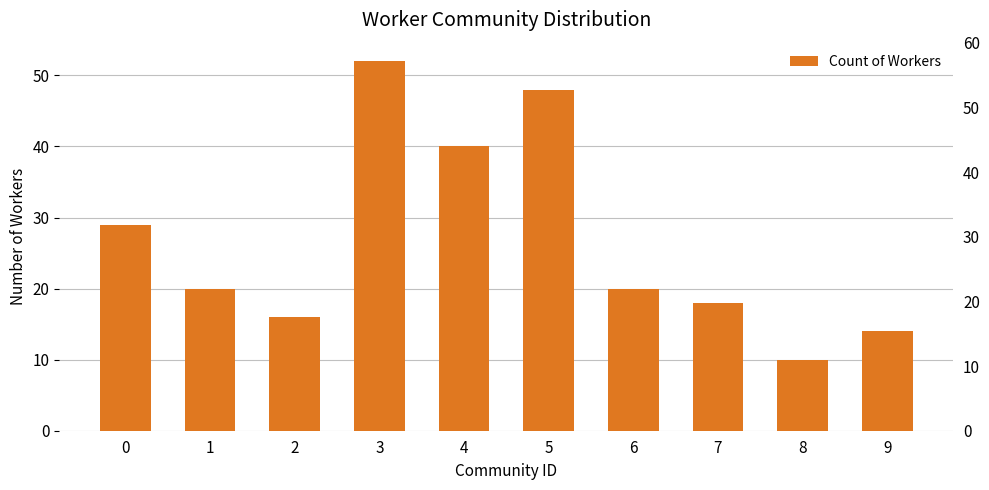

Rank the categories by value from lowest to highest.

8, 9, 2, 7, 1, 6, 0, 4, 5, 3